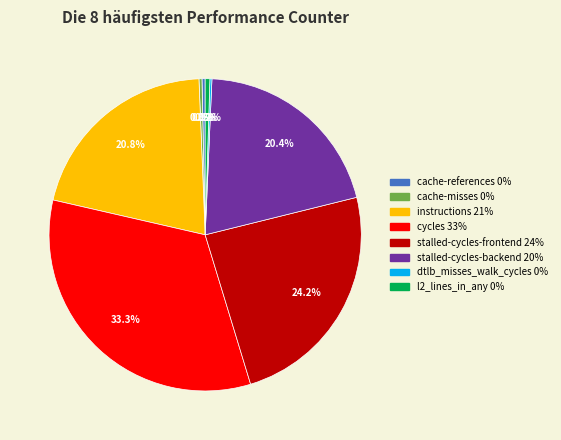

Combined, do cache-misses and stalled-cycles-frontend account for over 50%?

No